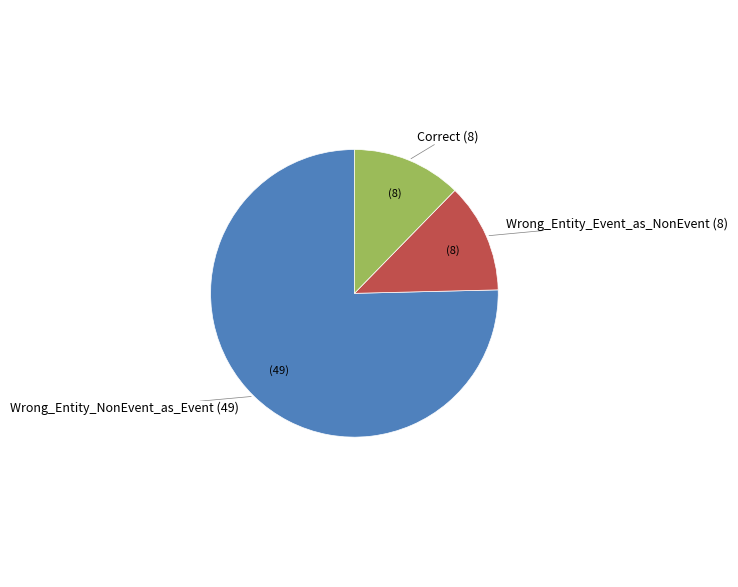

Is there a majority slice in this chart?

Yes